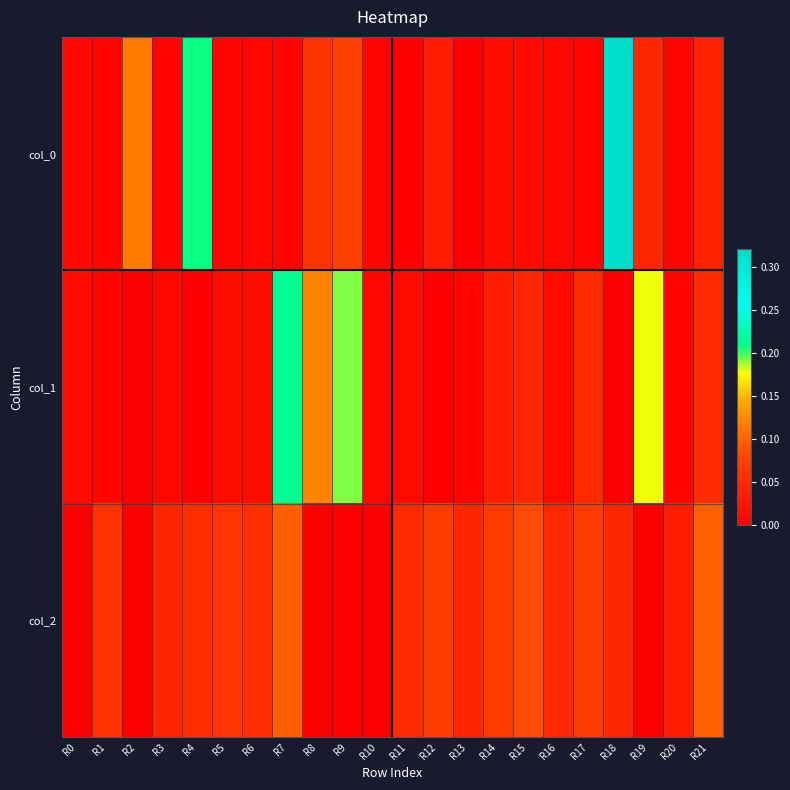

At which category is the sum across all series the highest?

R18